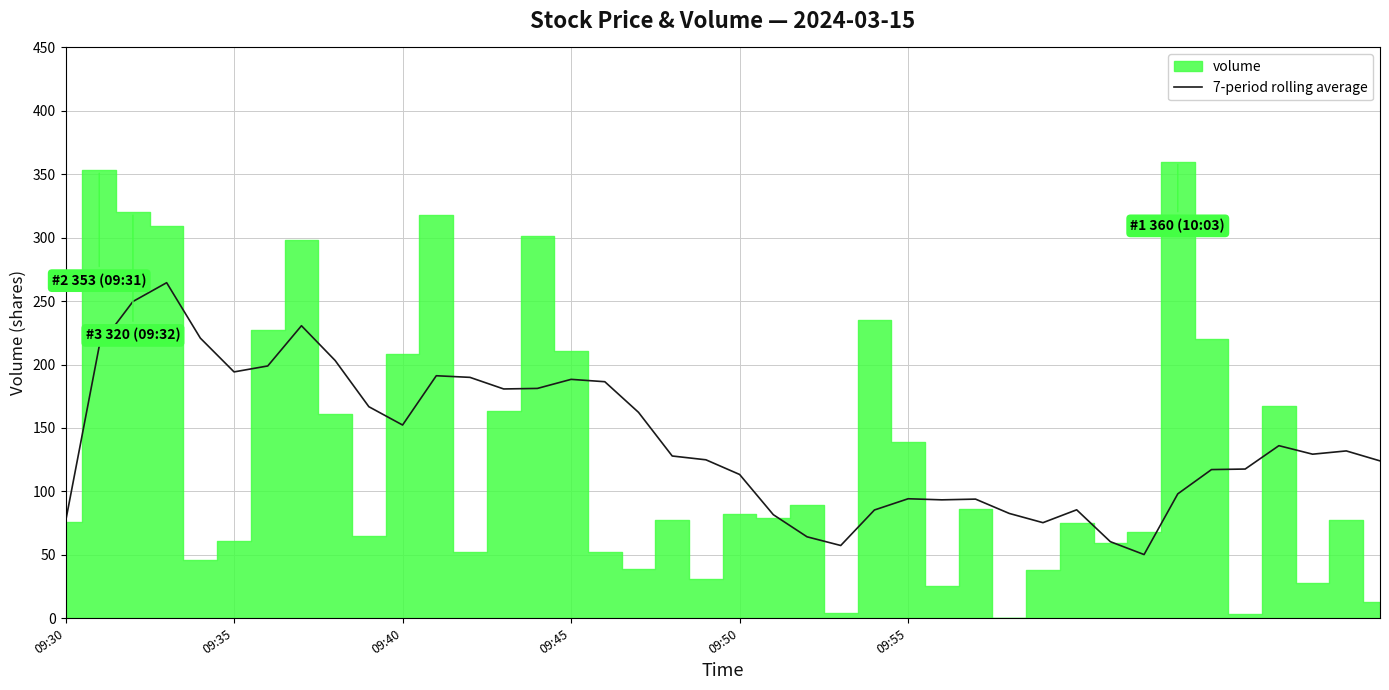

Does the chart display data point markers on the line(s)?

No